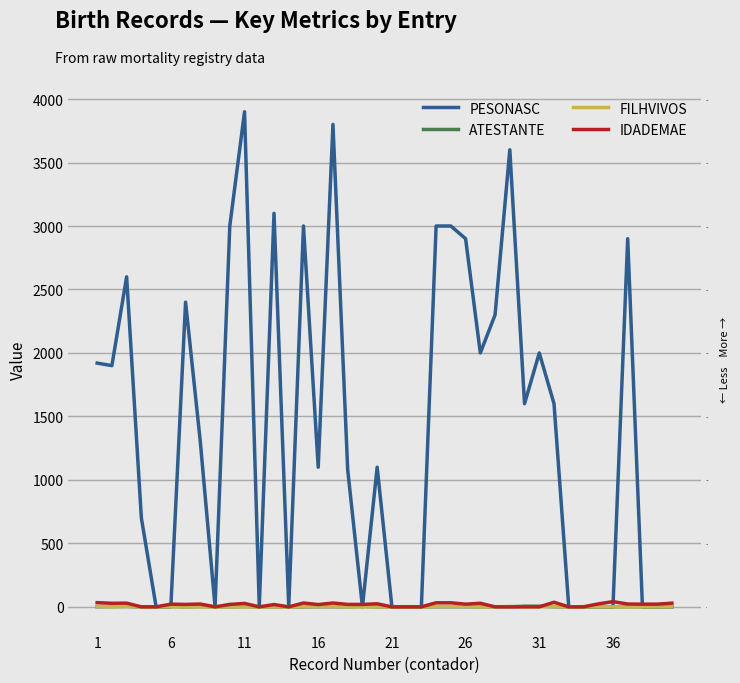

How many values in the ATESTANTE series are below 1?

19